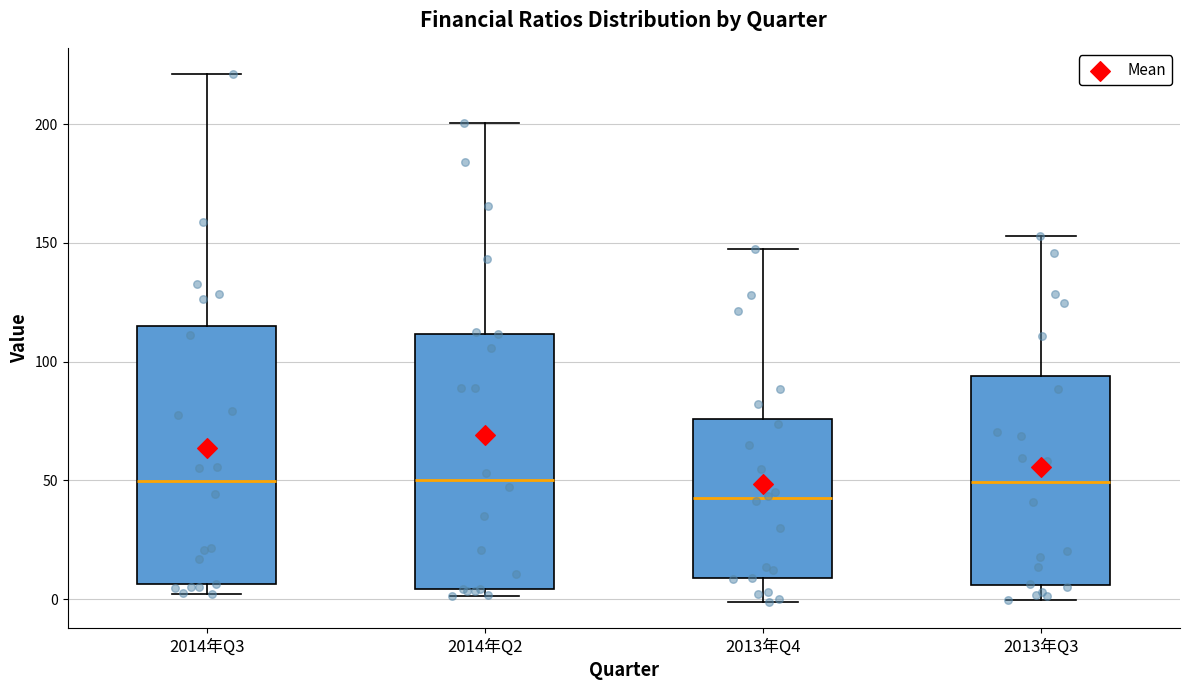

Which box's median line is the lowest?

2013年Q4